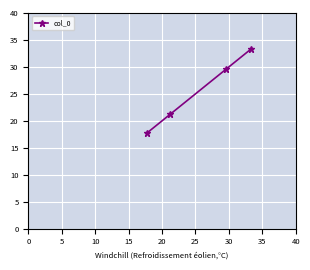

What is the minimum value shown in the chart?

17.8